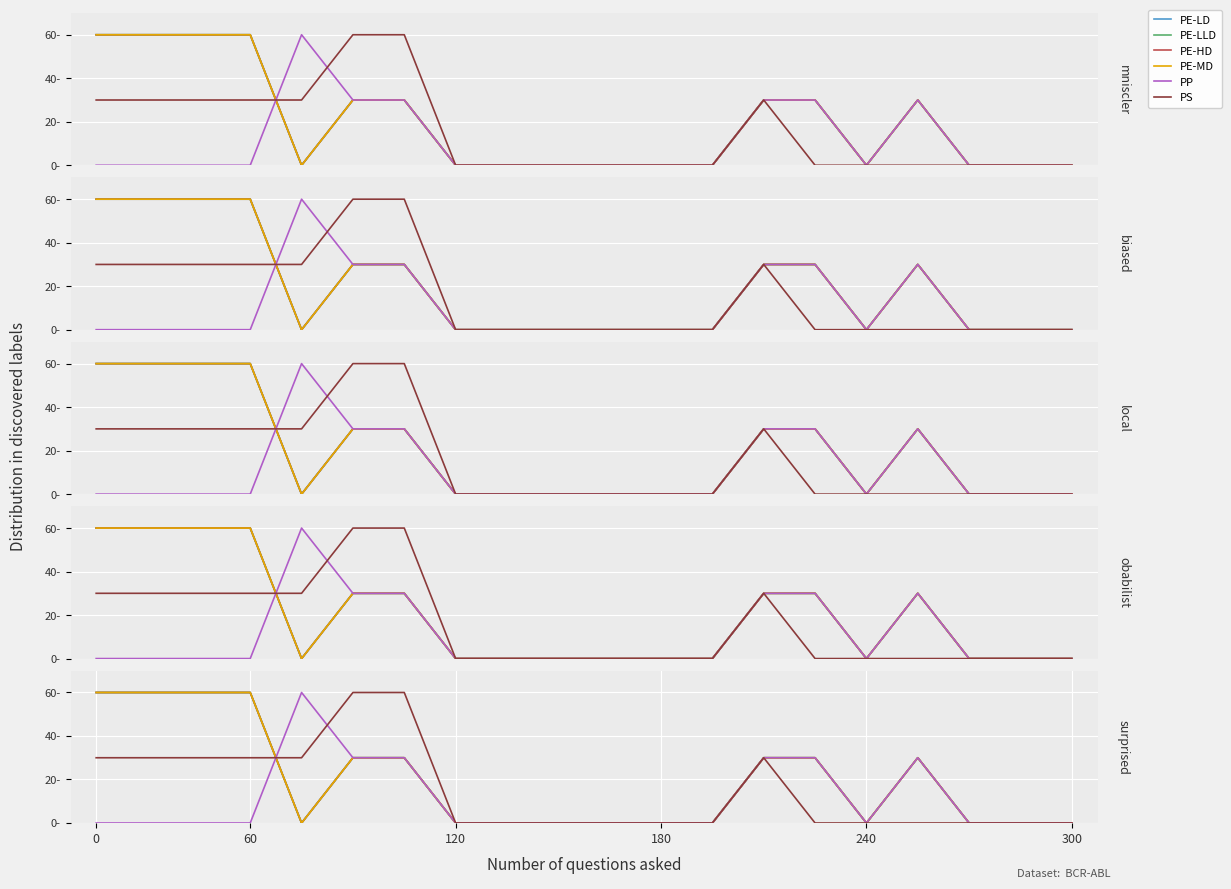

At which label does PE-LLD reach its minimum?

240